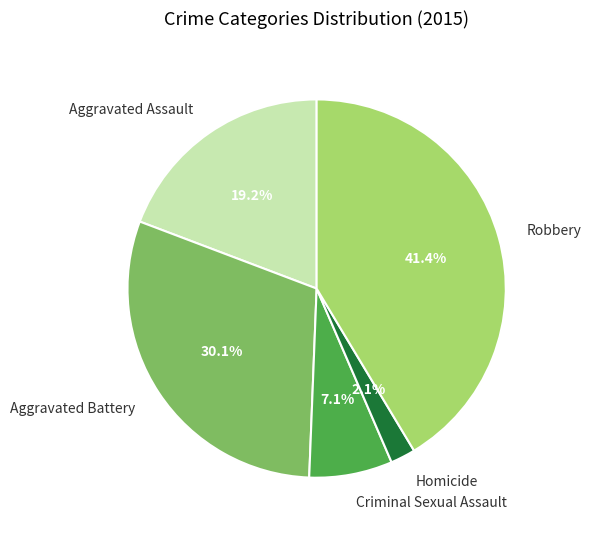

Is it true that Homicide is 2% of the pie?

True